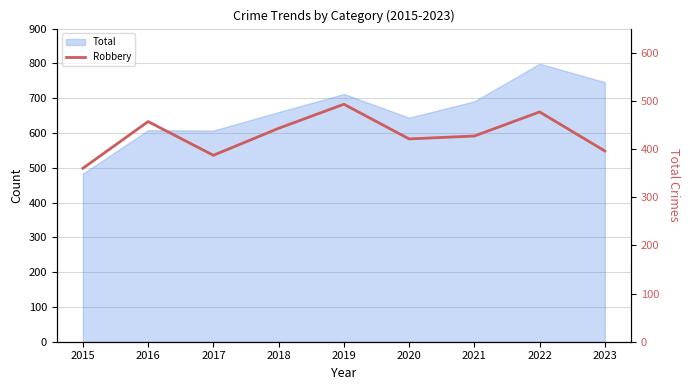

The value at 2016 is 805. True or false?

False